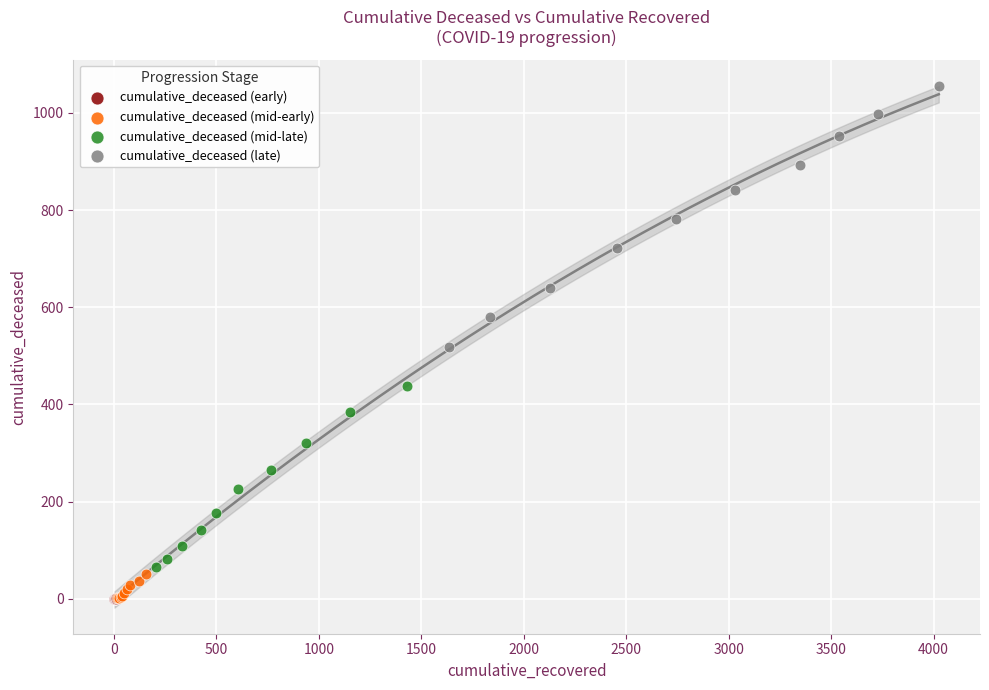

Which series reaches the maximum Y coordinate?

cumulative_deceased (late)